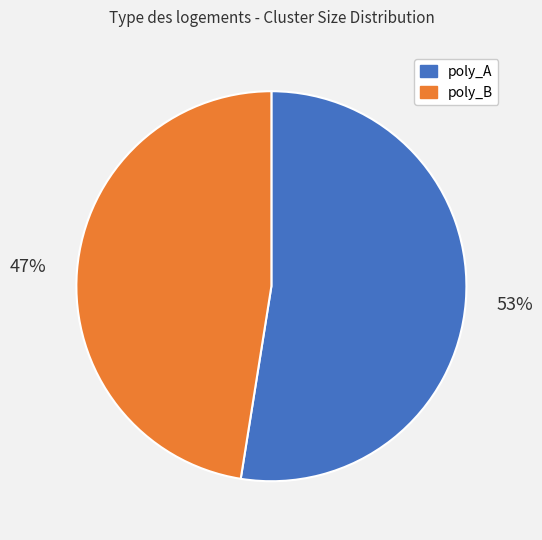

Does any single category account for the majority?

Yes